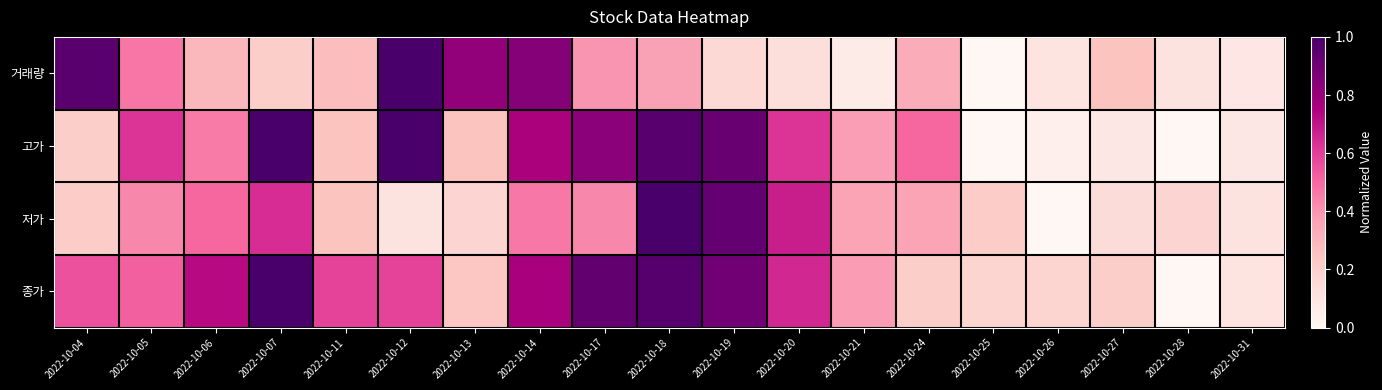

Between 2022-10-12 and 2022-10-04, which is larger?

2022-10-12